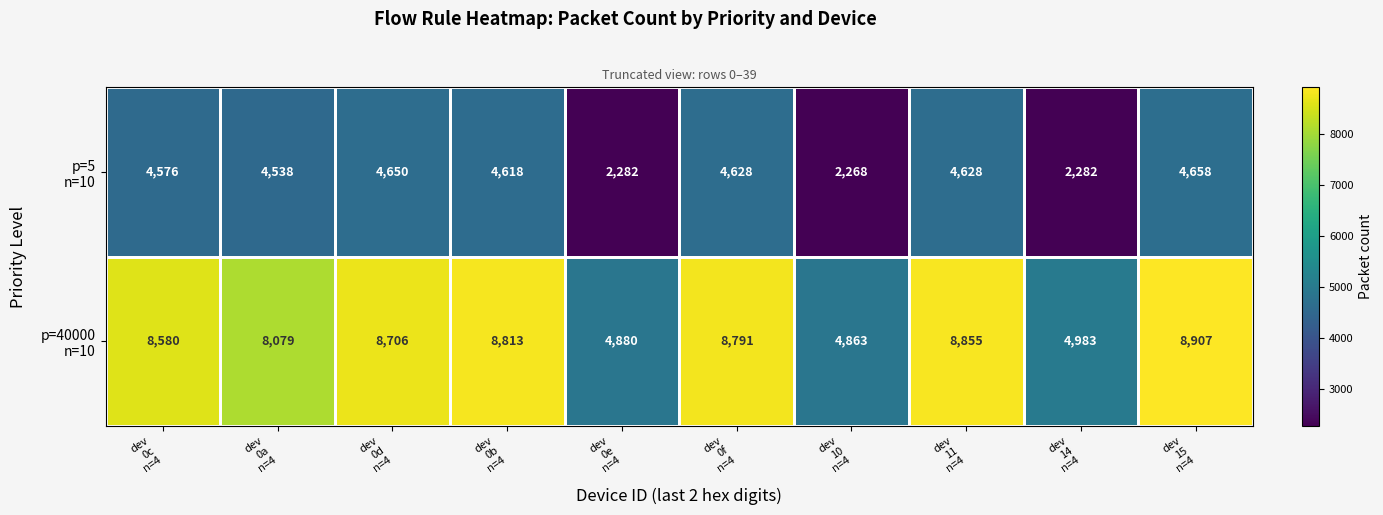

Which category has the lowest value across all series?

dev
10
n=4